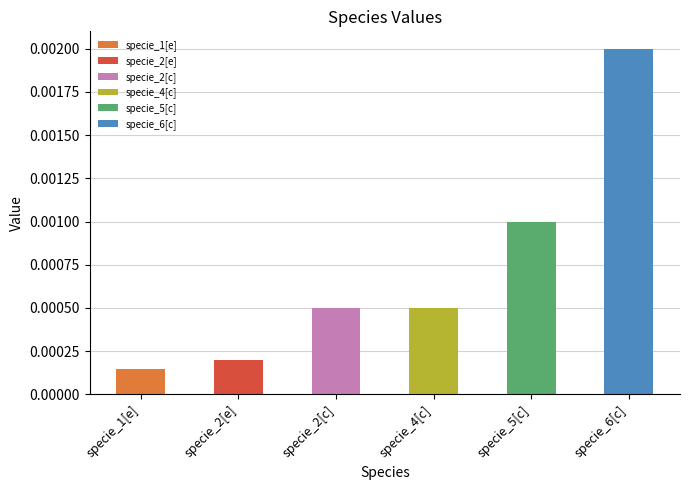

Which label corresponds to the smallest value in the chart?

specie_1[e]